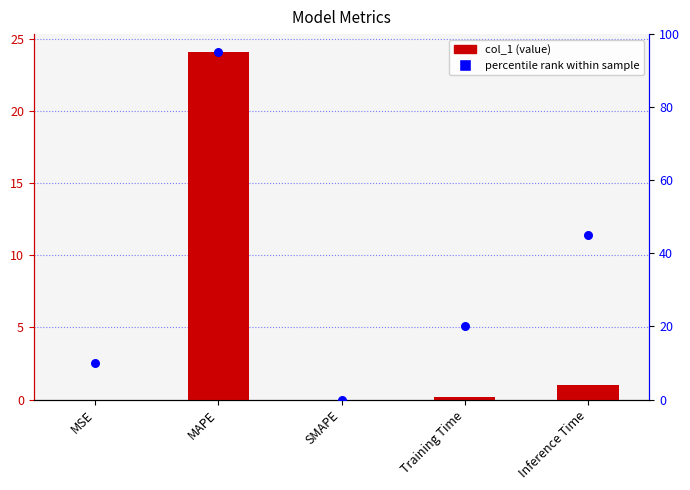

What are all the series names shown in the legend?

col_1, percentile rank